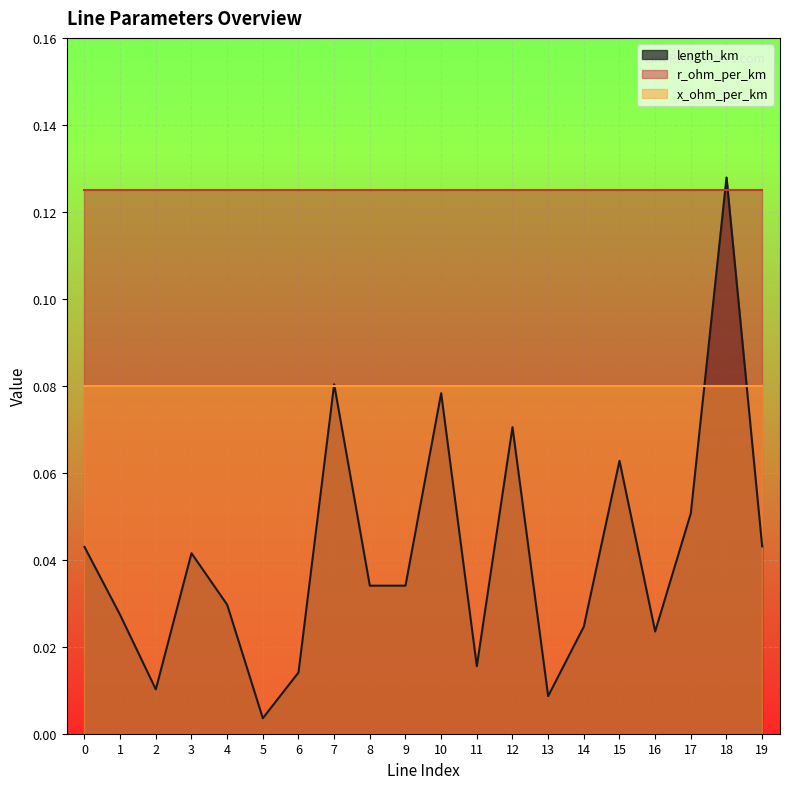

What is the maximum value for x_ohm_per_km?

0.1